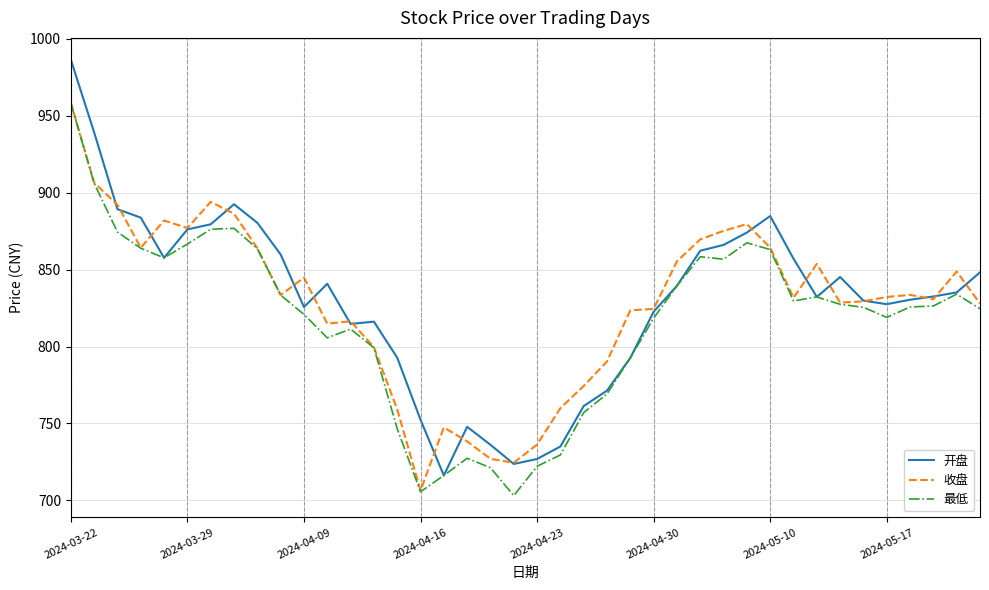

What is the lowest value of the 开盘 series?

716.2